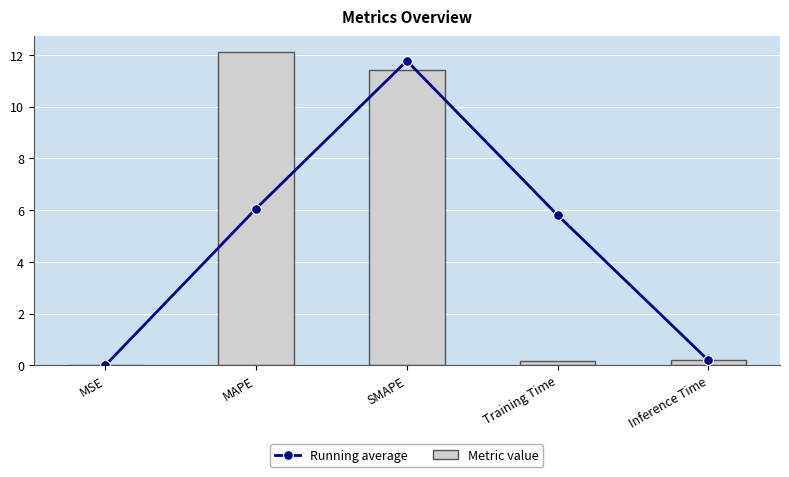

Which category has the lowest value in the Metric value series?

MSE